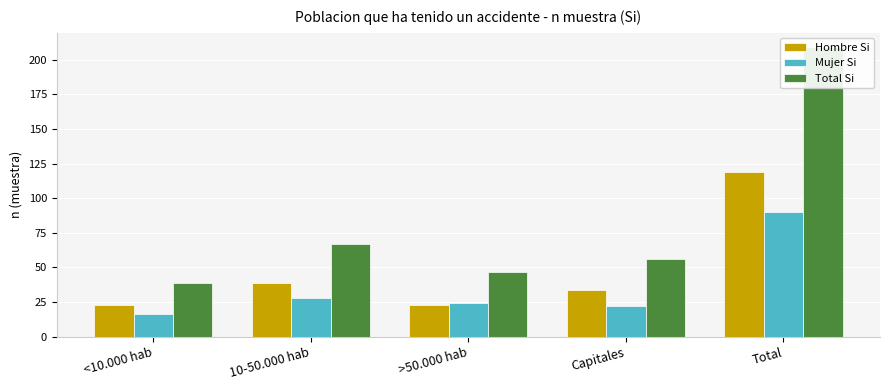

What is the difference between the highest and lowest values at 10-50.000 hab?

39